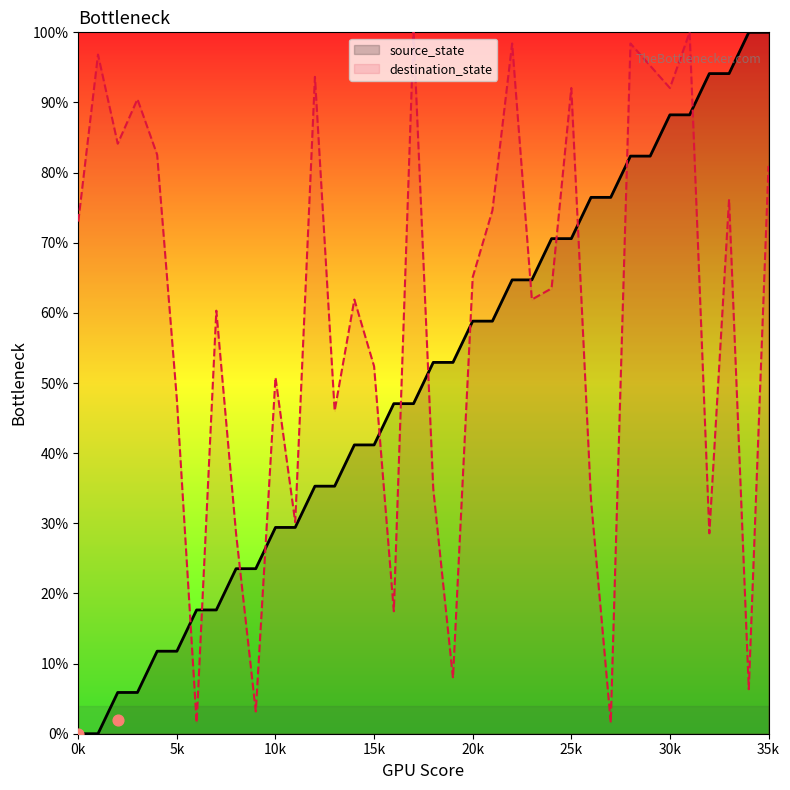

The value of source_state at 10k is 29.4. True or false?

True